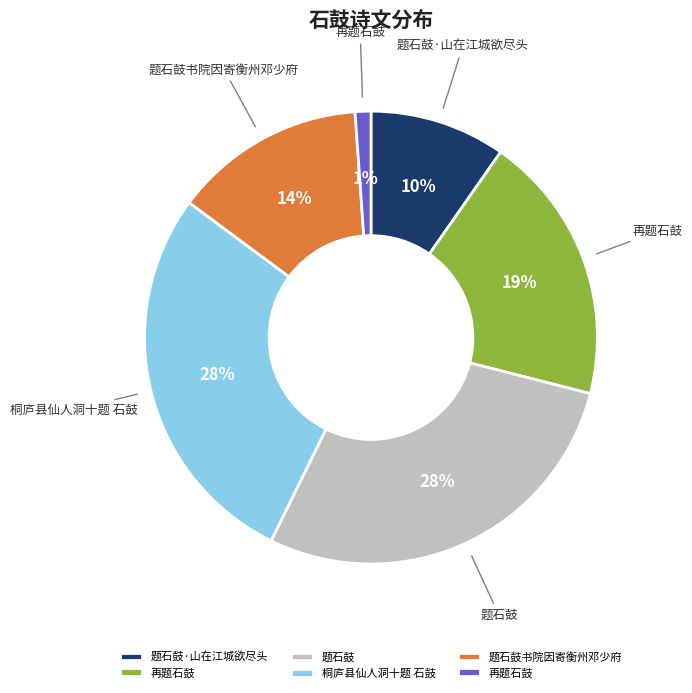

To the nearest percent, what is the difference between the largest and smallest slice percentages?

27%